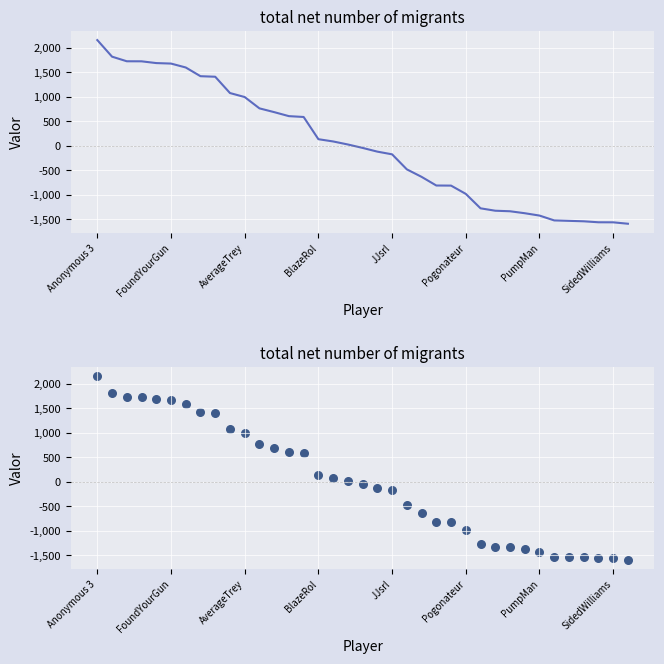

Between Anonymous 3 and AverageTrey, which is larger?

Anonymous 3